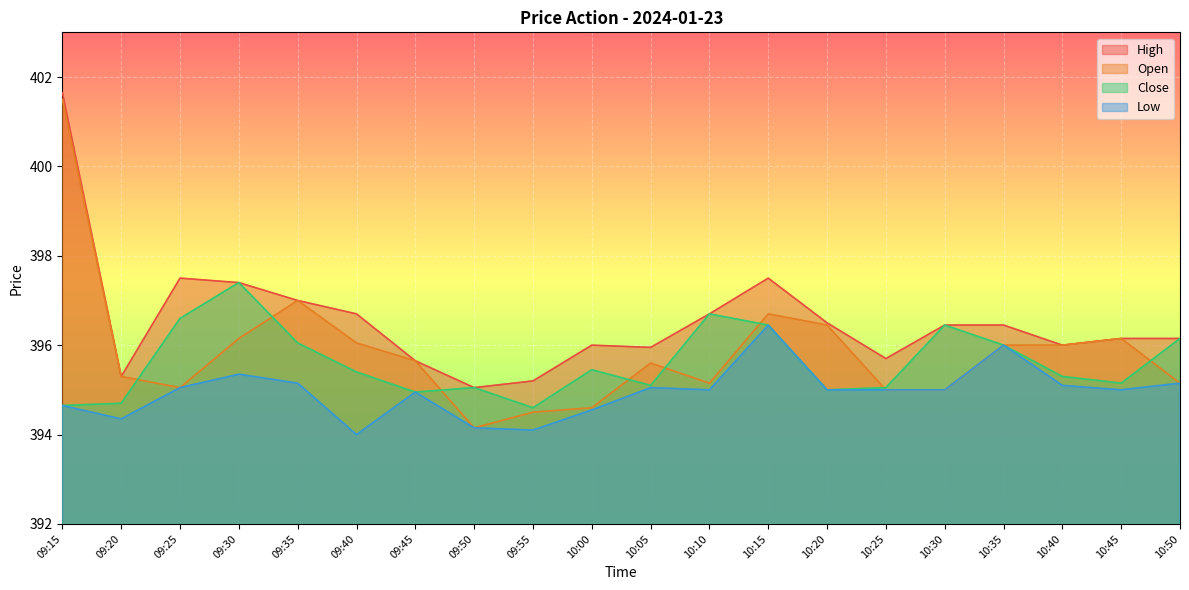

Reading left to right, what are all the values shown in this chart?

High: 09:15=401.6	09:20=395.3	09:25=397.5	09:30=397.4	09:35=397.0	09:40=396.7	09:45=395.6	09:50=395.1	09:55=395.2	10:00=396.0	10:05=395.9	10:10=396.7	10:15=397.5	10:20=396.5	10:25=395.7	10:30=396.4	10:35=396.4	10:40=396.0	10:45=396.1	10:50=396.1
Open: 09:15=401.5	09:20=395.3	09:25=395.1	09:30=396.1	09:35=397.0	09:40=396.1	09:45=395.6	09:50=394.1	09:55=394.5	10:00=394.6	10:05=395.6	10:10=395.1	10:15=396.7	10:20=396.4	10:25=395.0	10:30=395.0	10:35=396.0	10:40=396.0	10:45=396.1	10:50=395.1
Close: 09:15=394.6	09:20=394.7	09:25=396.6	09:30=397.4	09:35=396.1	09:40=395.4	09:45=394.9	09:50=395.1	09:55=394.6	10:00=395.4	10:05=395.1	10:10=396.7	10:15=396.4	10:20=395.0	10:25=395.1	10:30=396.4	10:35=396.0	10:40=395.3	10:45=395.1	10:50=396.1
Low: 09:15=394.6	09:20=394.4	09:25=395.1	09:30=395.4	09:35=395.1	09:40=394.0	09:45=394.9	09:50=394.1	09:55=394.1	10:00=394.6	10:05=395.1	10:10=395.0	10:15=396.4	10:20=395.0	10:25=395.0	10:30=395.0	10:35=396.0	10:40=395.1	10:45=395.0	10:50=395.1